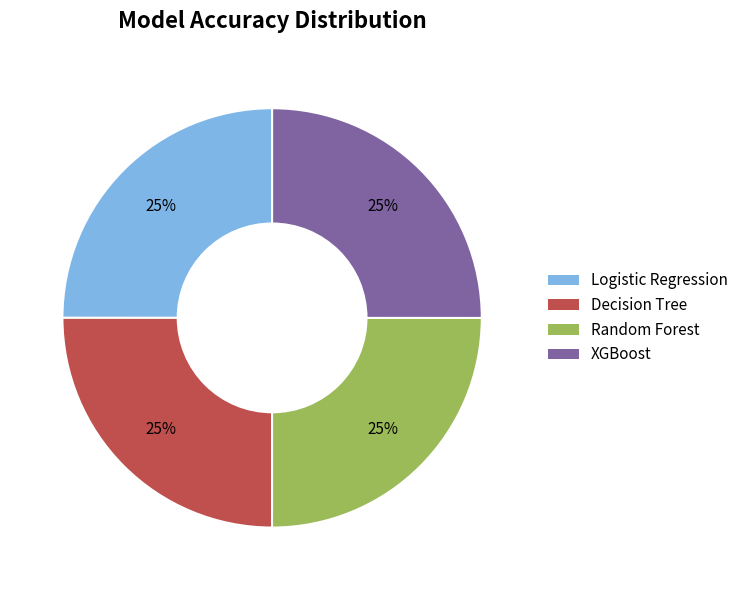

Is it true that Logistic Regression is 15% of the pie?

False